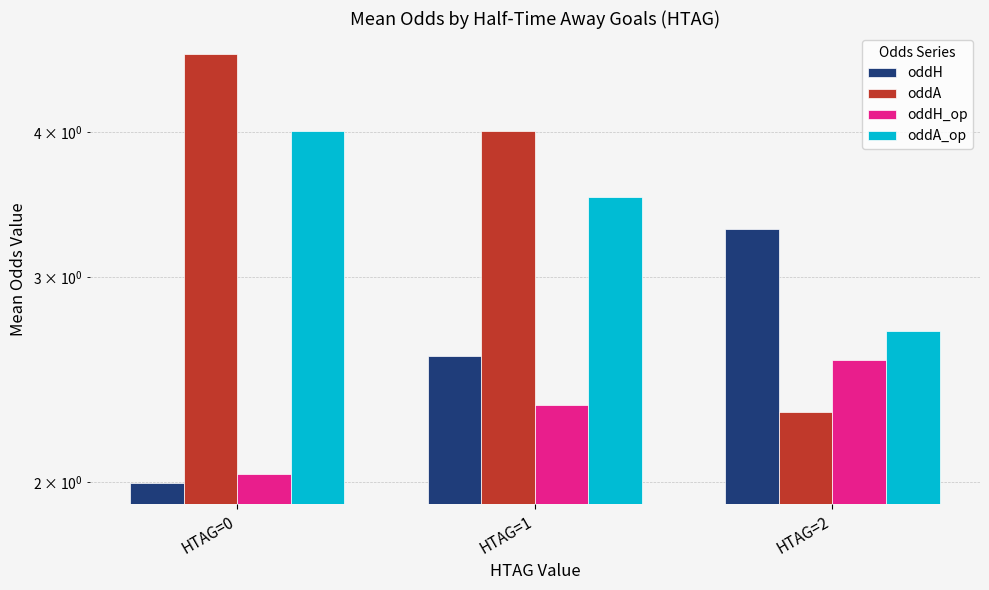

At which category is the sum across all series the highest?

HTAG=0